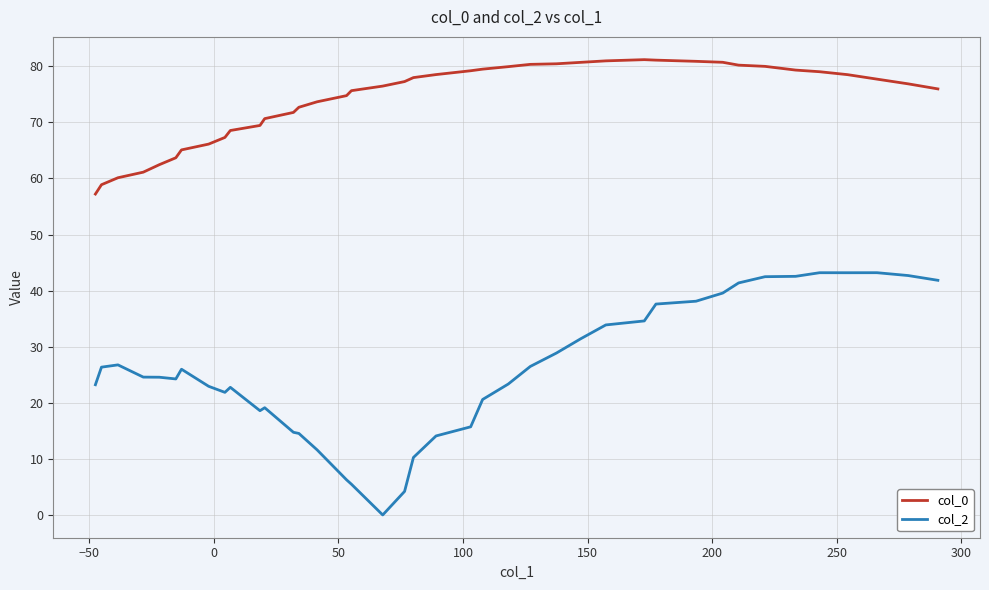

Which series has the widest spread of values?

col_2